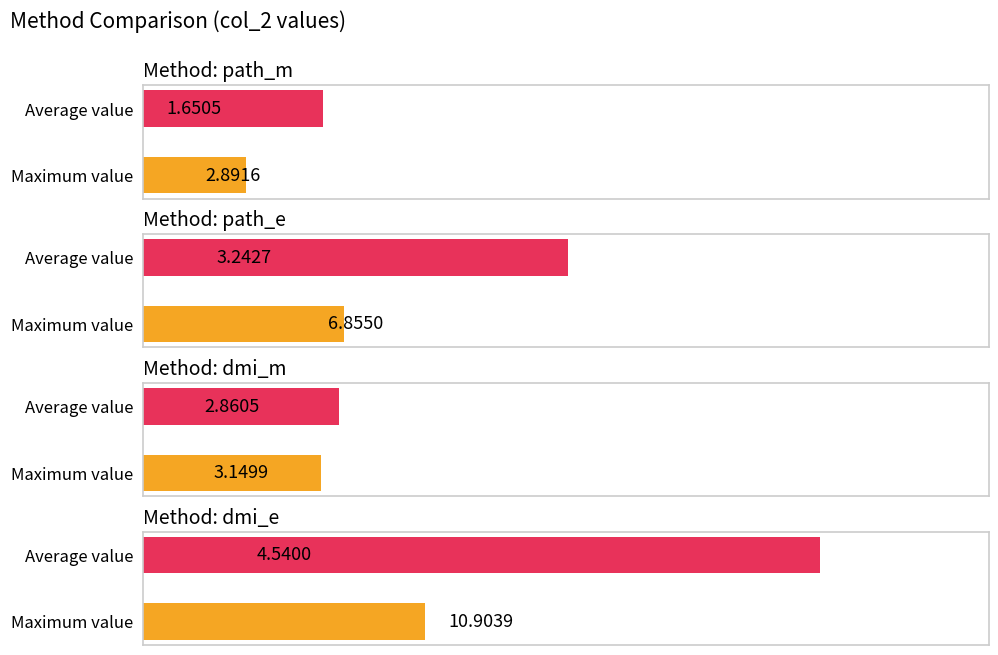

How many values in the dmi_m series exceed 3?

1